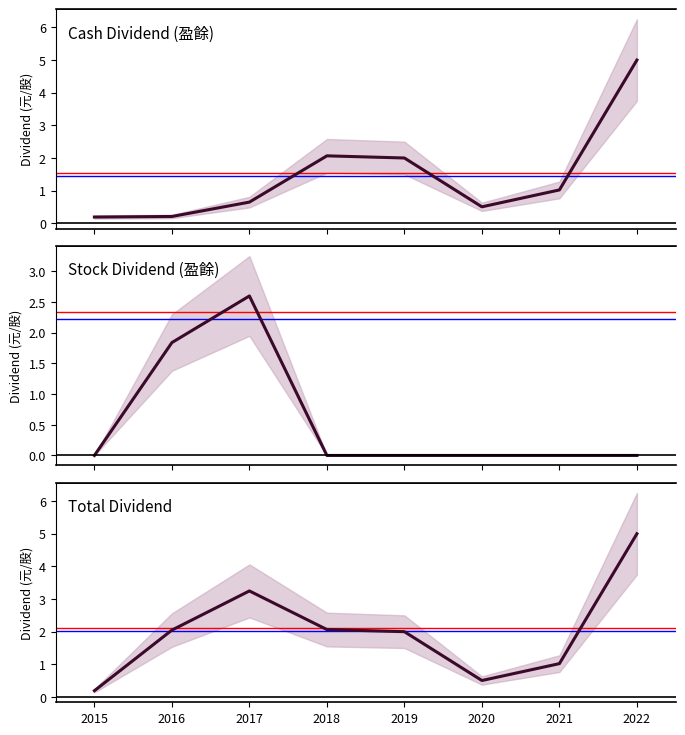

Read the Cash Dividend (盈餘) value at 2017.

0.7